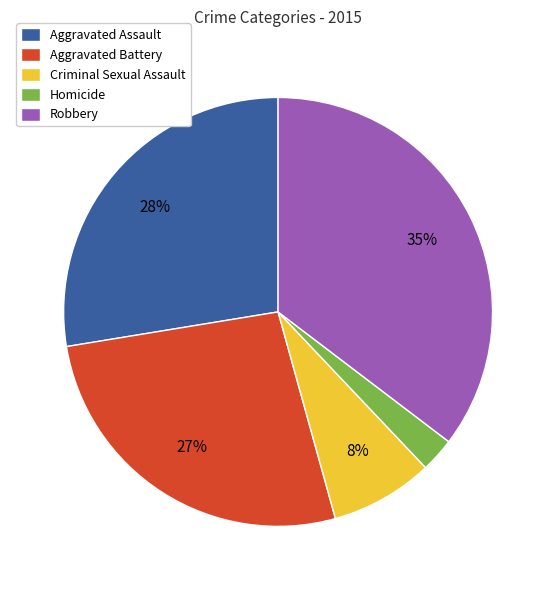

Between Robbery and Criminal Sexual Assault, which is larger?

Robbery